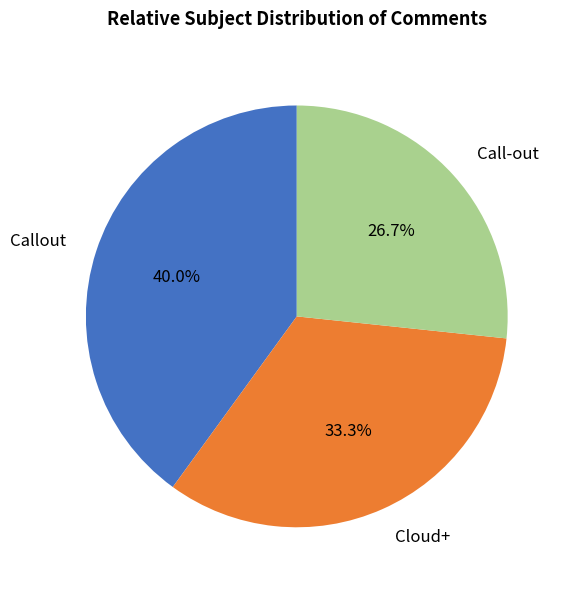

Is it true that Call-out is 18% of the pie?

False